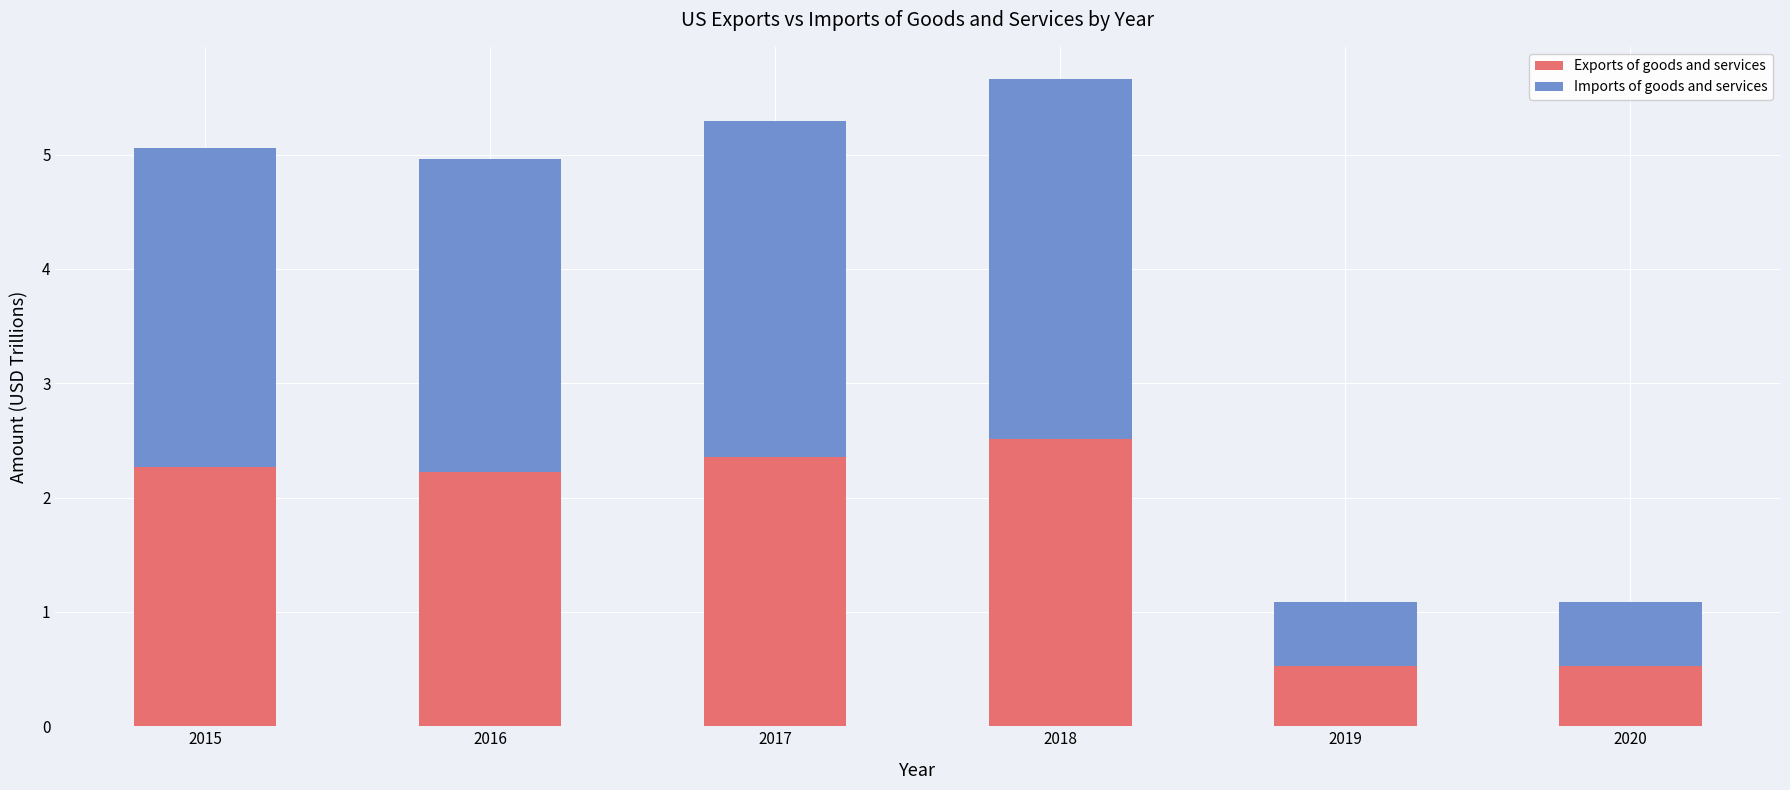

What is the difference between the maximum and minimum values in the Exports of goods and services series?

2.0